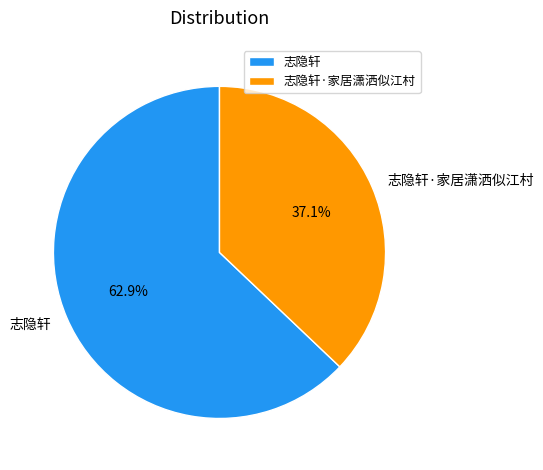

To the nearest percent, what is the average slice percentage?

50%